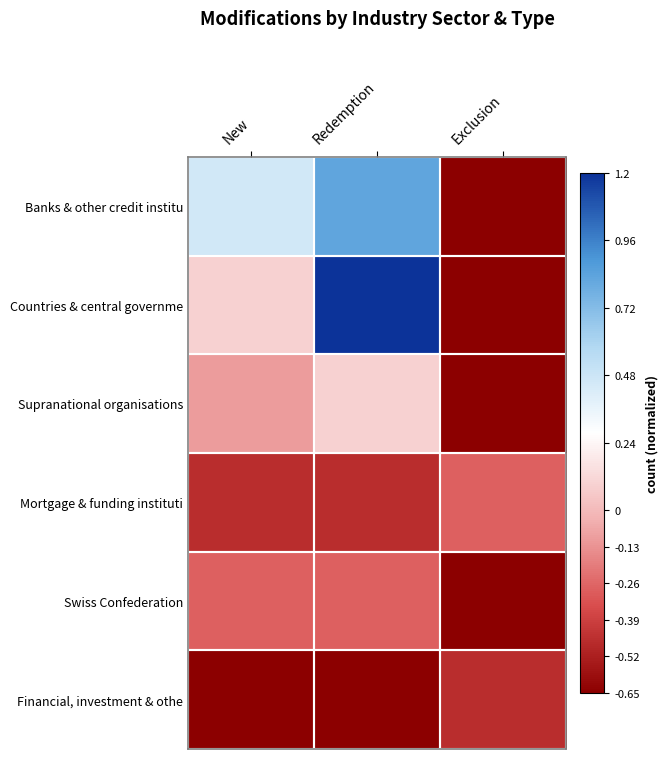

At how many categories does at least one series exceed 0?

2